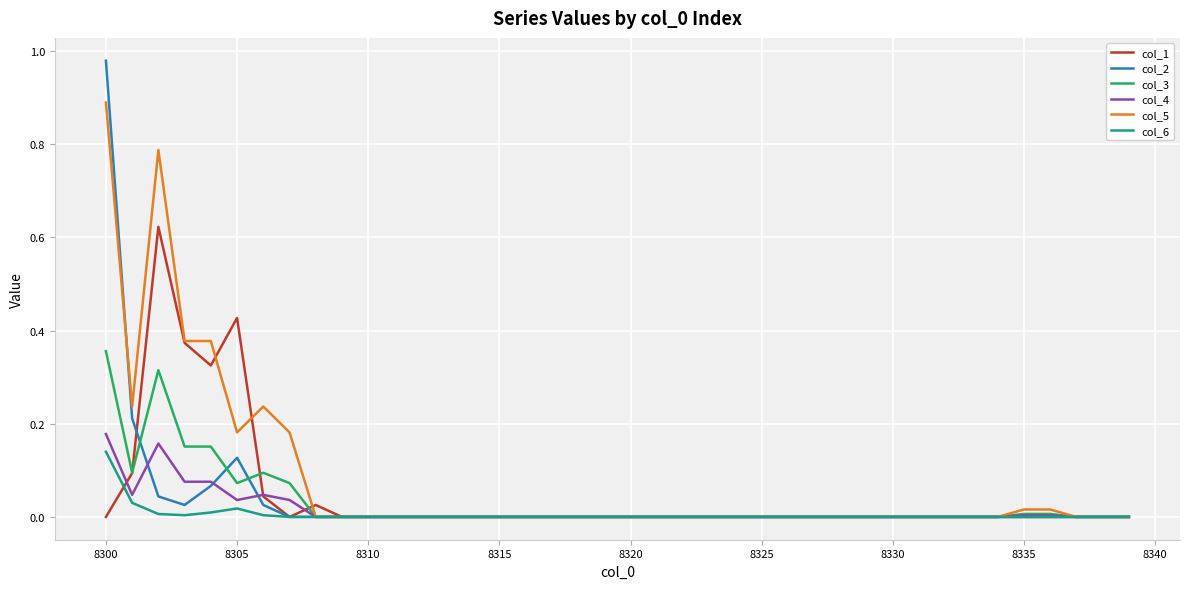

Which series has the widest spread of values?

col_2